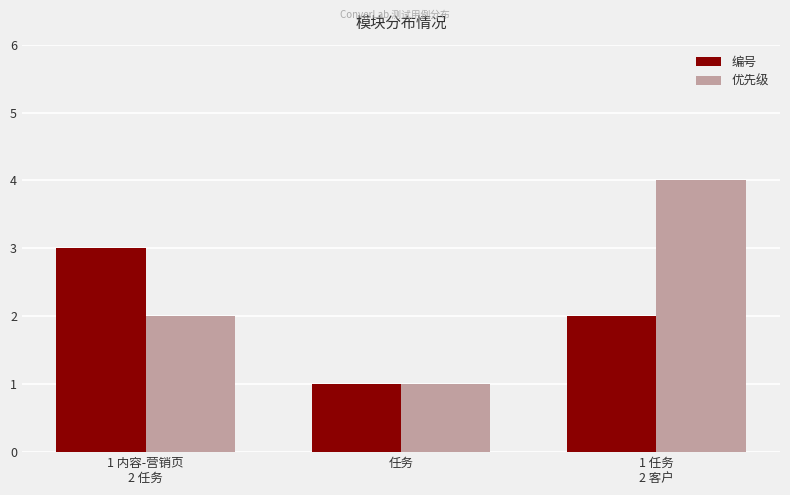

What is the total value across all series at 1 任务
2 客户?

6